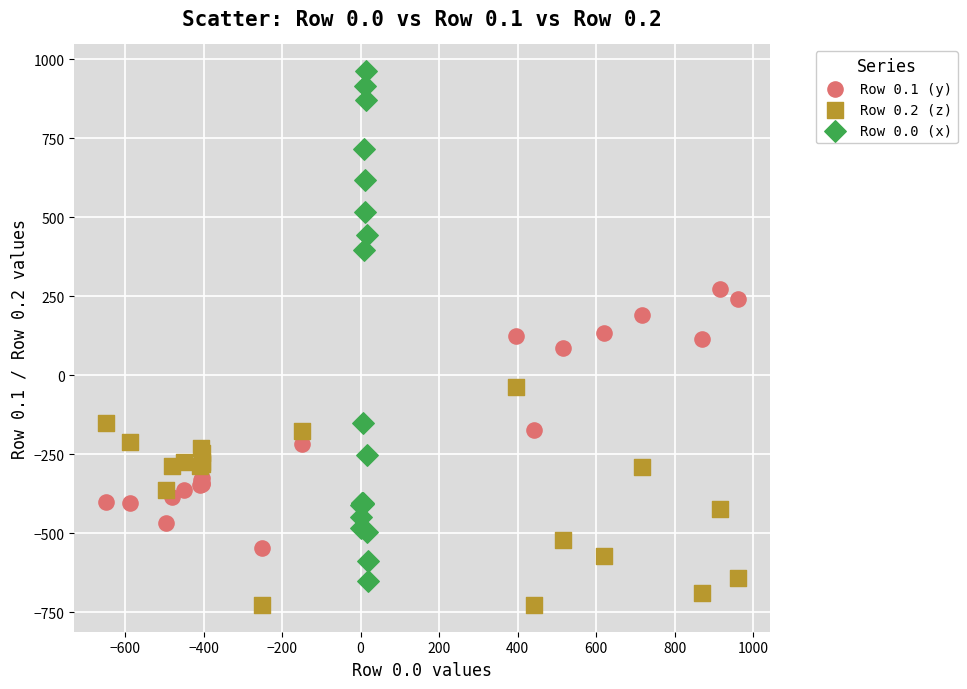

Which series contains the highest Y value?

Row 0.0 (x)